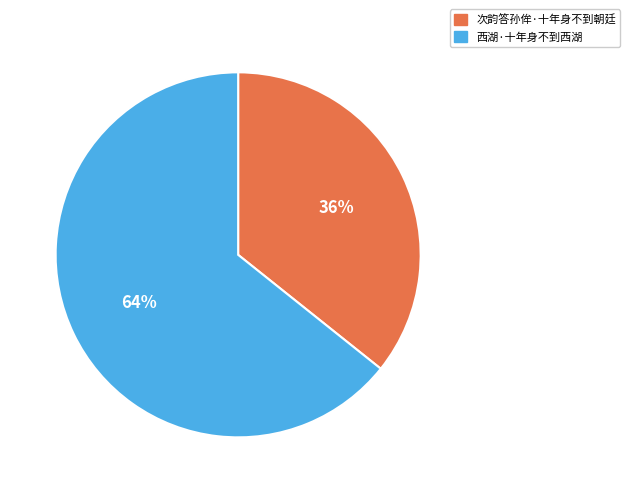

Combined, do 西湖·十年身不到西湖 and 次韵答孙侔·十年身不到朝廷 account for over 50%?

Yes